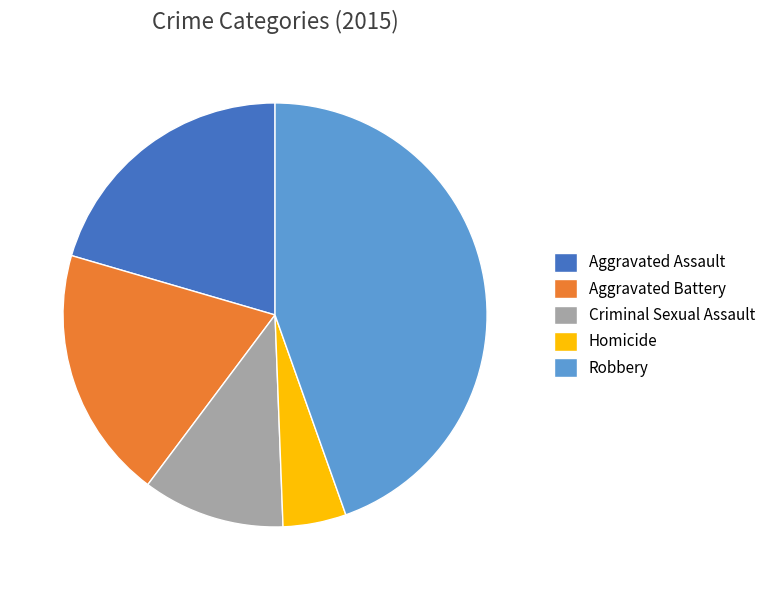

True or false: Robbery accounts for 45% of the total.

True